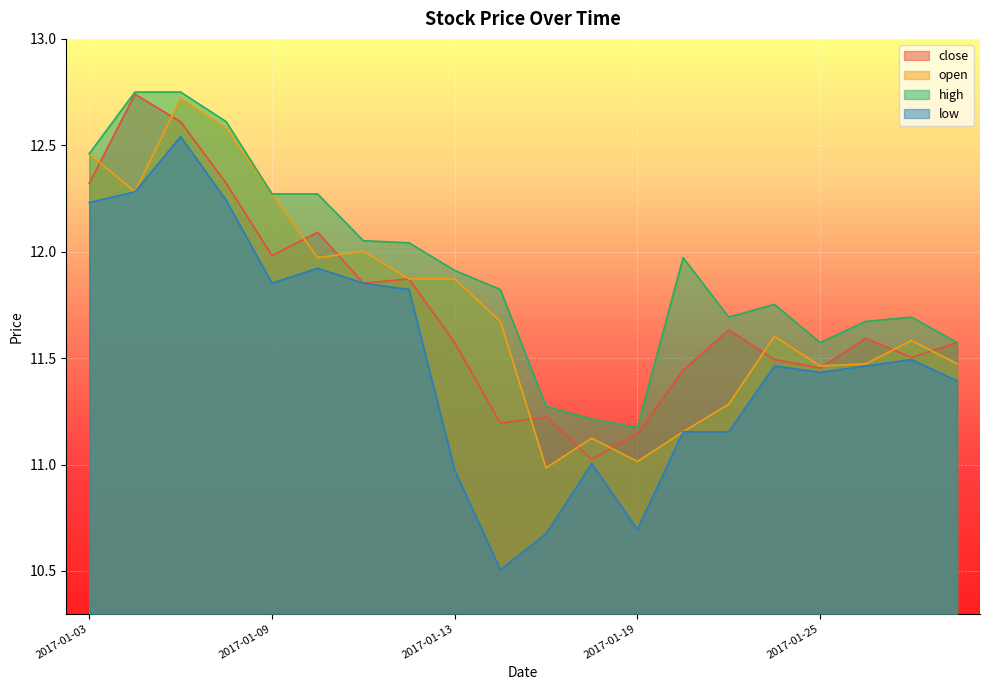

Reading right to left, transcribe all the data shown in this chart.

close: 2017-02-06=11.6	2017-02-03=11.5	2017-01-26=11.6	2017-01-25=11.5	2017-01-24=11.5	2017-01-23=11.6	2017-01-20=11.4	2017-01-19=11.1	2017-01-18=11.0	2017-01-17=11.2	2017-01-16=11.2	2017-01-13=11.6	2017-01-12=11.9	2017-01-11=11.9	2017-01-10=12.1	2017-01-09=12.0	2017-01-06=12.3	2017-01-05=12.6	2017-01-04=12.7	2017-01-03=12.3
open: 2017-02-06=11.5	2017-02-03=11.6	2017-01-26=11.5	2017-01-25=11.5	2017-01-24=11.6	2017-01-23=11.3	2017-01-20=11.2	2017-01-19=11.0	2017-01-18=11.1	2017-01-17=11.0	2017-01-16=11.7	2017-01-13=11.9	2017-01-12=11.9	2017-01-11=12.0	2017-01-10=12.0	2017-01-09=12.3	2017-01-06=12.6	2017-01-05=12.7	2017-01-04=12.3	2017-01-03=12.5
high: 2017-02-06=11.6	2017-02-03=11.7	2017-01-26=11.7	2017-01-25=11.6	2017-01-24=11.8	2017-01-23=11.7	2017-01-20=12.0	2017-01-19=11.2	2017-01-18=11.2	2017-01-17=11.3	2017-01-16=11.8	2017-01-13=11.9	2017-01-12=12.0	2017-01-11=12.1	2017-01-10=12.3	2017-01-09=12.3	2017-01-06=12.6	2017-01-05=12.8	2017-01-04=12.8	2017-01-03=12.5
low: 2017-02-06=11.4	2017-02-03=11.5	2017-01-26=11.5	2017-01-25=11.4	2017-01-24=11.5	2017-01-23=11.2	2017-01-20=11.2	2017-01-19=10.7	2017-01-18=11.0	2017-01-17=10.7	2017-01-16=10.5	2017-01-13=11.0	2017-01-12=11.8	2017-01-11=11.9	2017-01-10=11.9	2017-01-09=11.9	2017-01-06=12.2	2017-01-05=12.5	2017-01-04=12.3	2017-01-03=12.2